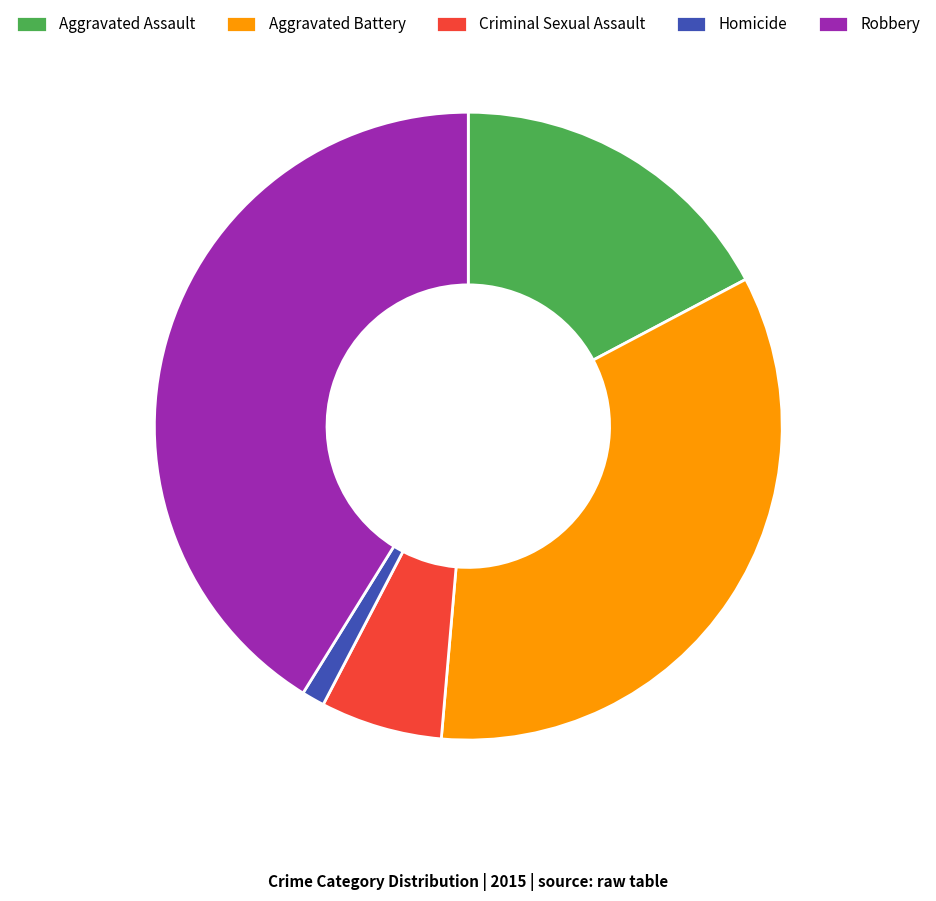

Rank the categories by value from highest to lowest.

Robbery, Aggravated Battery, Aggravated Assault, Criminal Sexual Assault, Homicide